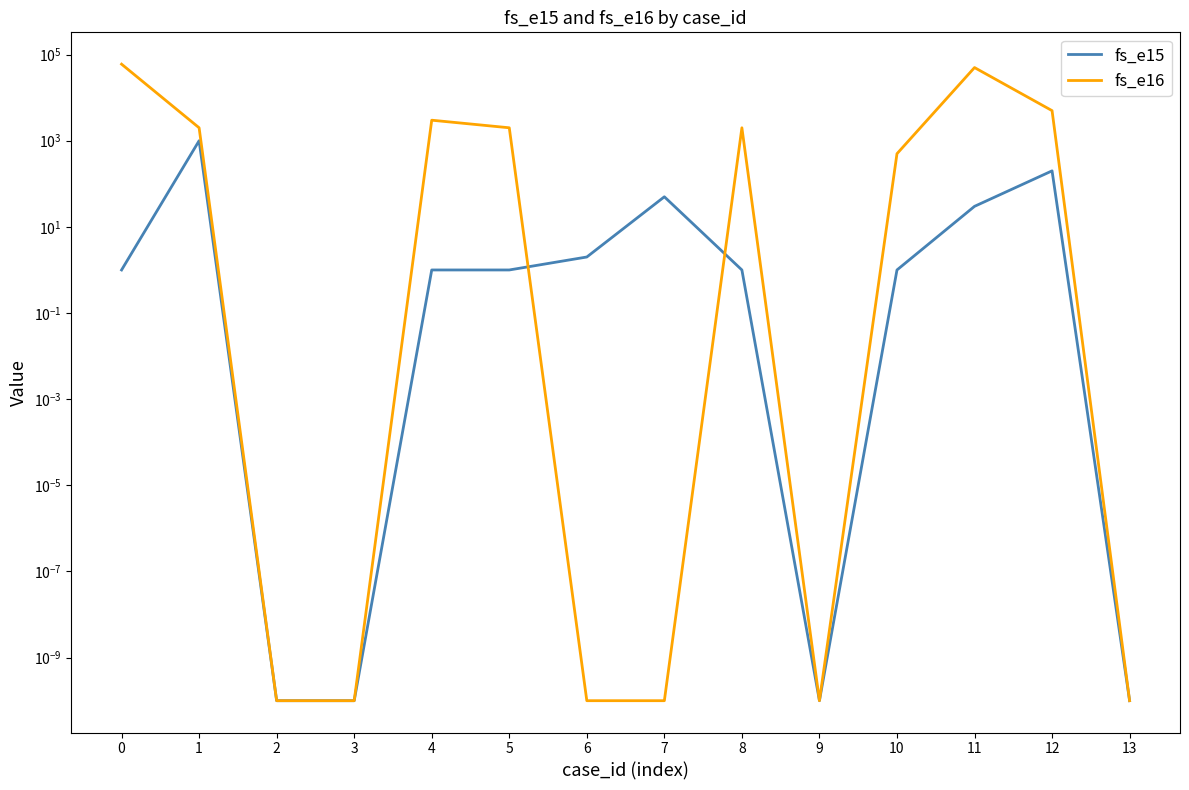

What is the sum of all fs_e15 values?

1287.0